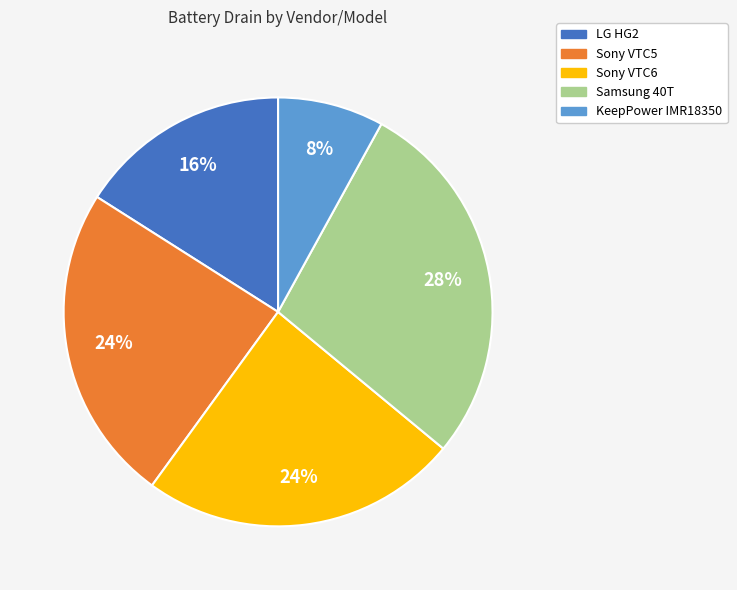

Count the number of slices in the pie.

5